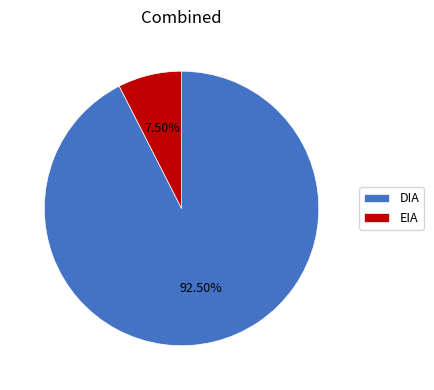

Count the number of slices in the pie.

2